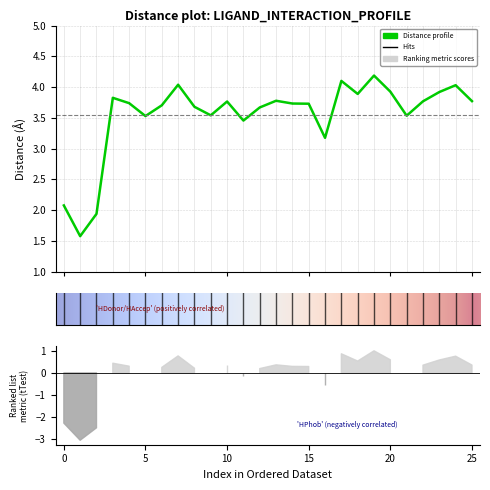

Reading left to right, transcribe all the data shown in this chart.

2.1	1.6	1.9	3.8	3.7	3.5	3.7	4.0	3.7	3.5	3.8	3.5	3.7	3.8	3.7	3.7	3.2	4.1	3.9	4.2	3.9	3.5	3.8	3.9	4.0	3.8